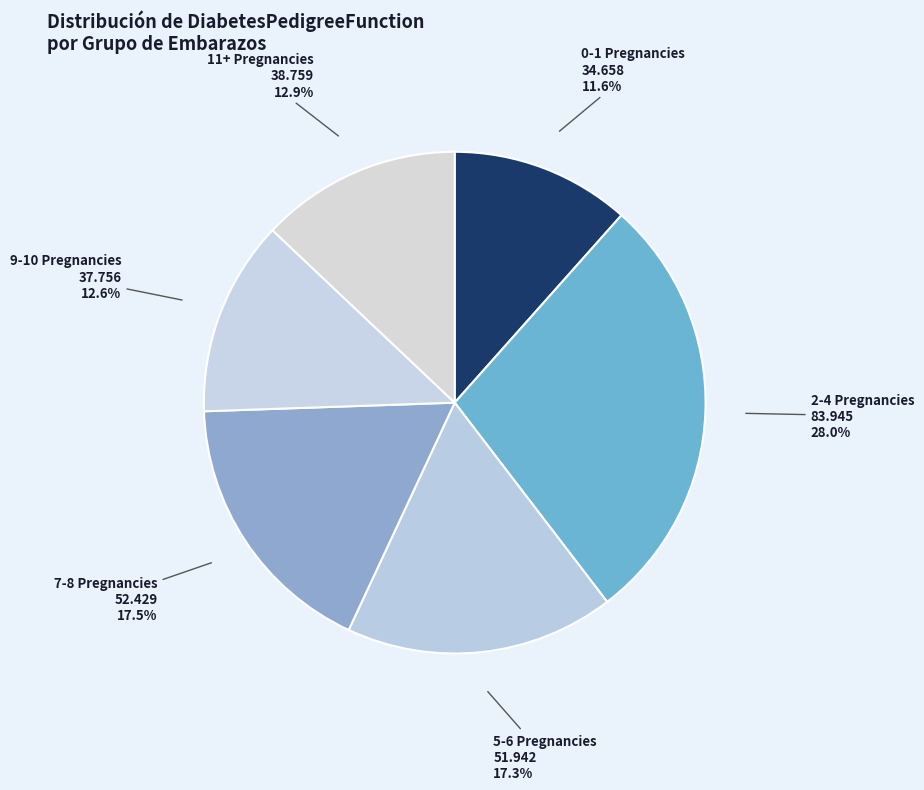

Count the number of slices in the pie.

6